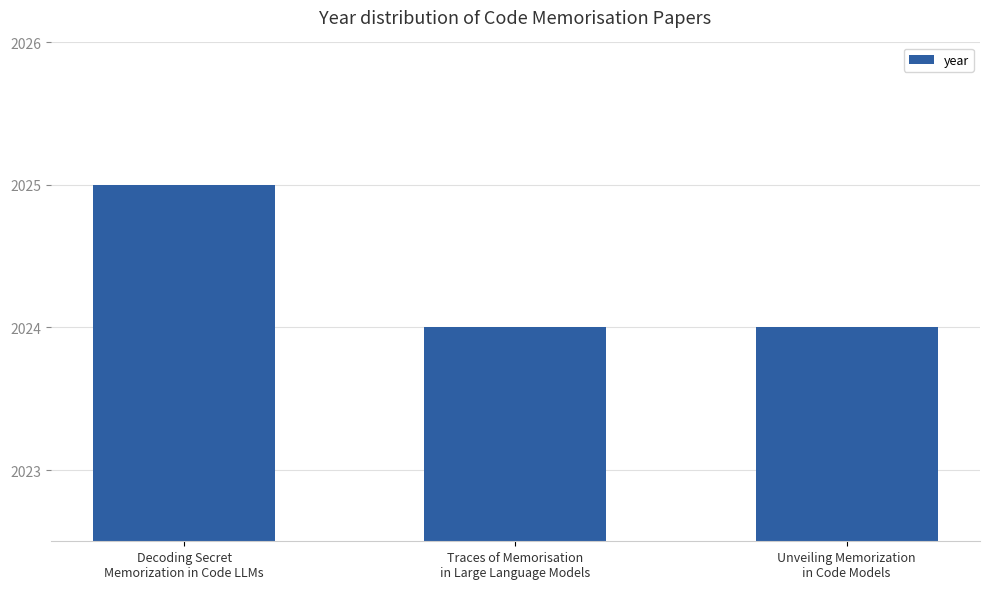

The value at Decoding Secret
Memorization in Code LLMs is 3374. True or false?

False